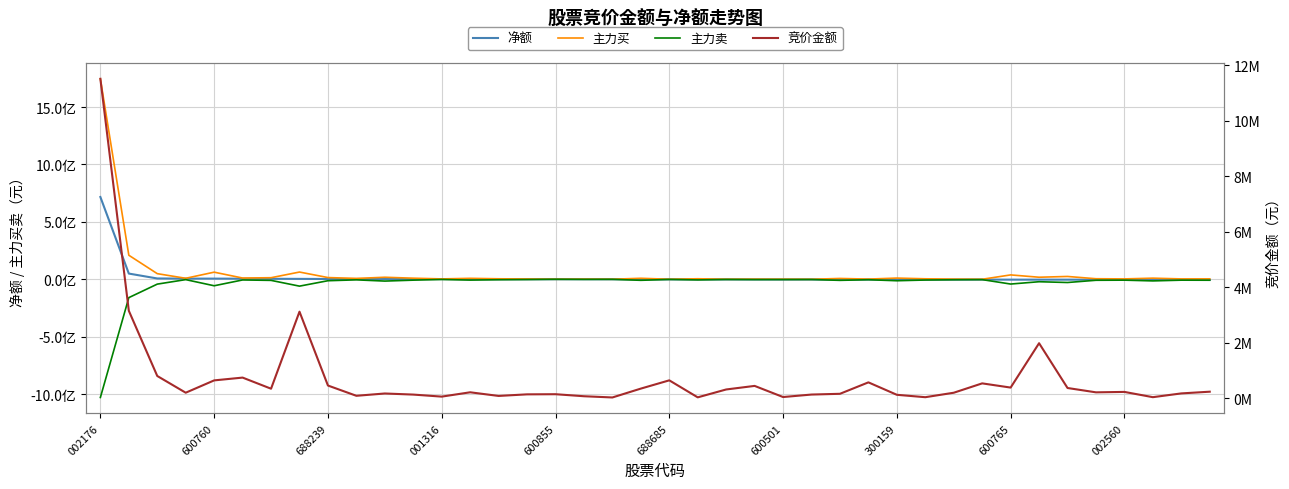

Between 34 and 10, which is larger?

10